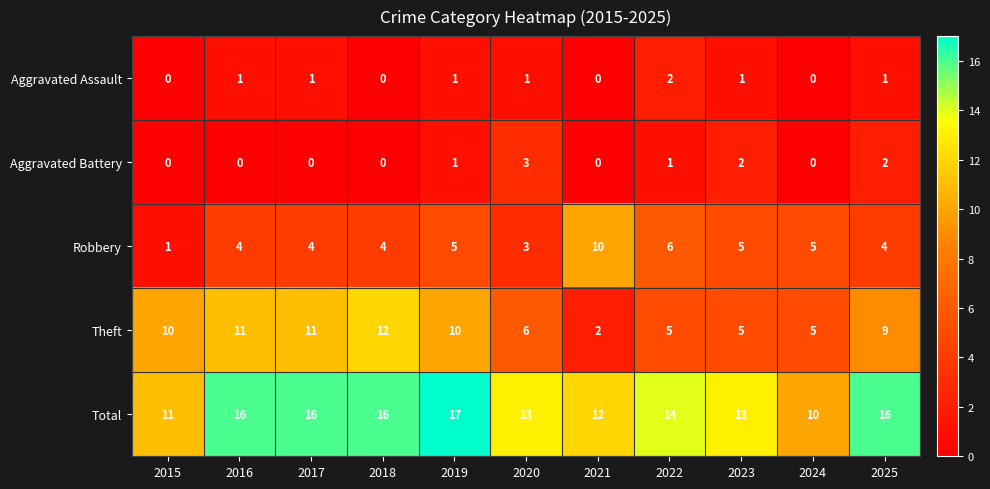

What is the spread (max minus min) of values at 2025?

15